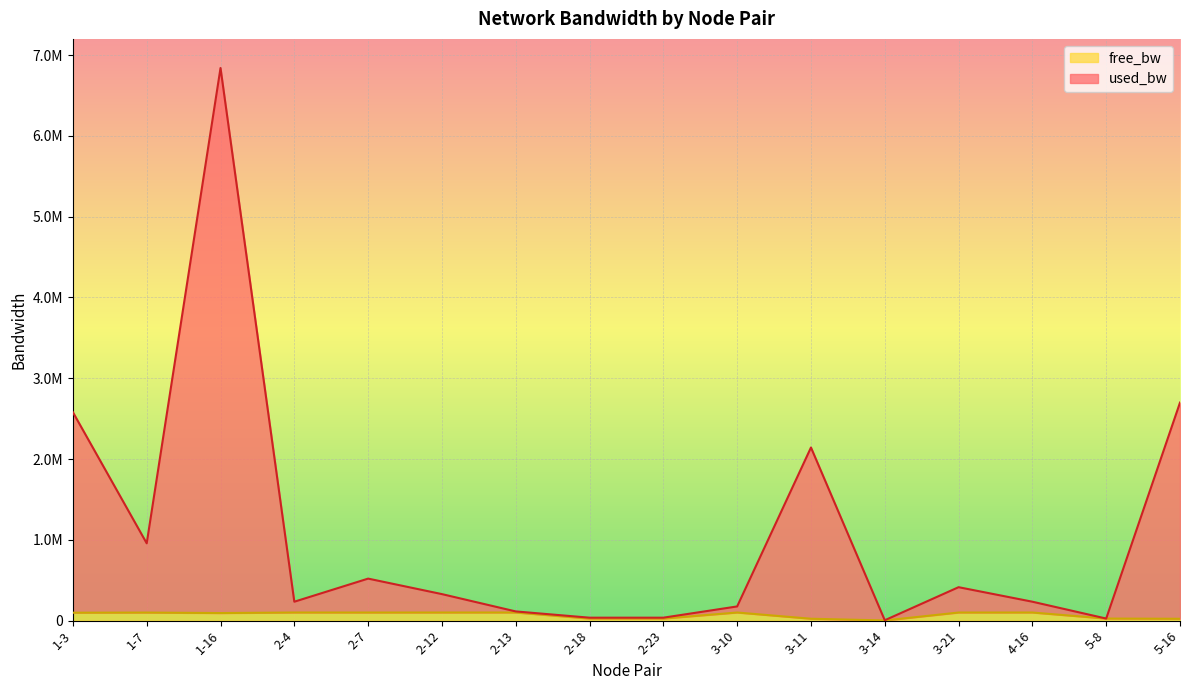

At which label is free_bw closest to 50767?

5-8